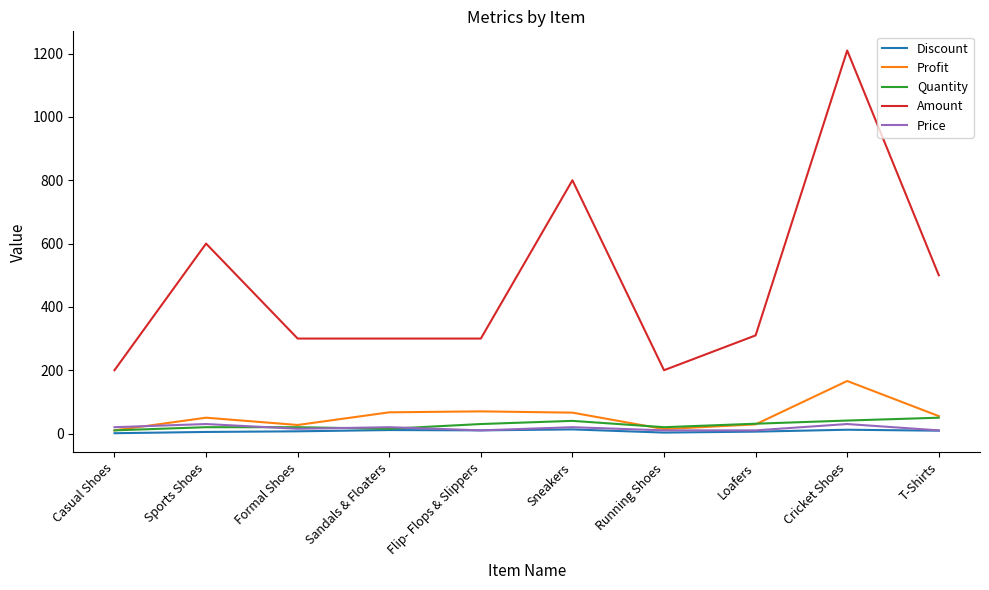

What is the sum of all Price values?

175